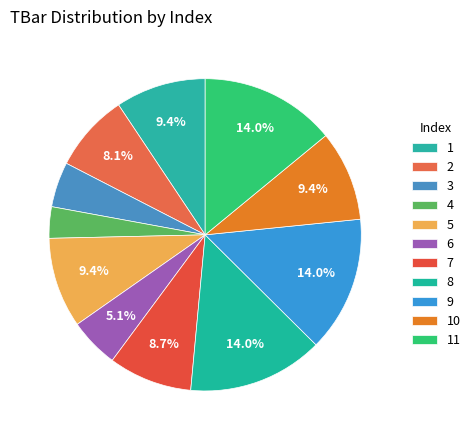

How many segments does this pie chart have?

11